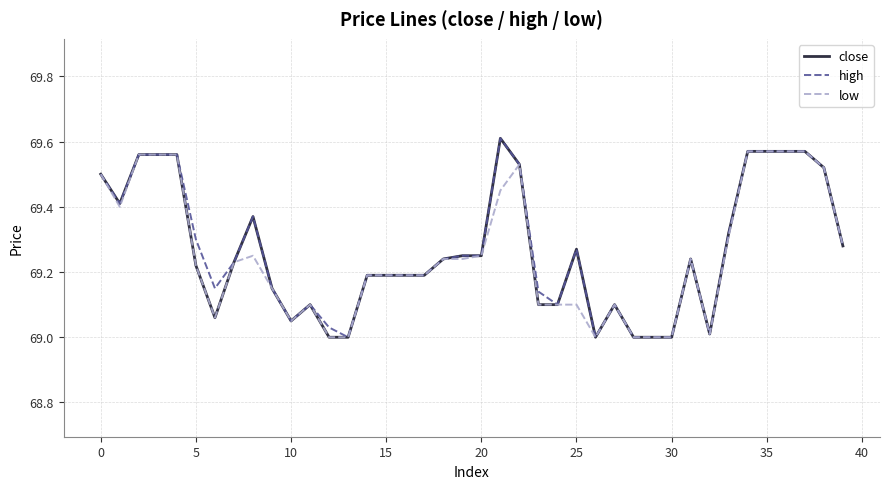

True or false: high has more than 2 interior local peaks.

True